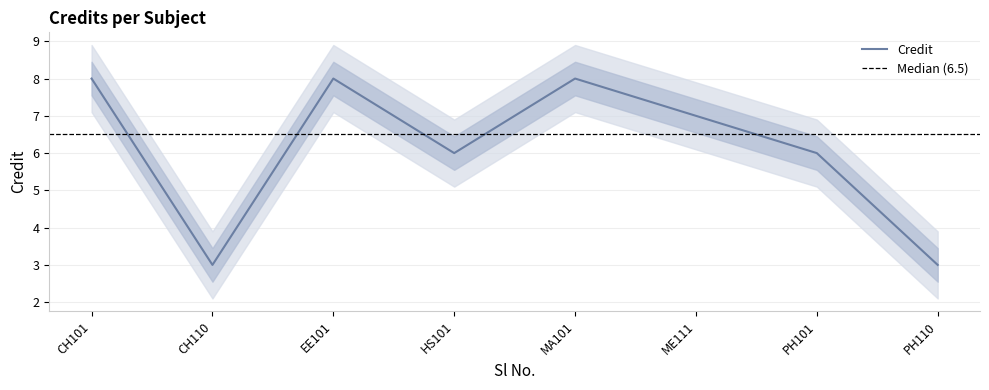

Reading left to right, extract all data points from this chart.

8	3	8	6	8	7	6	3